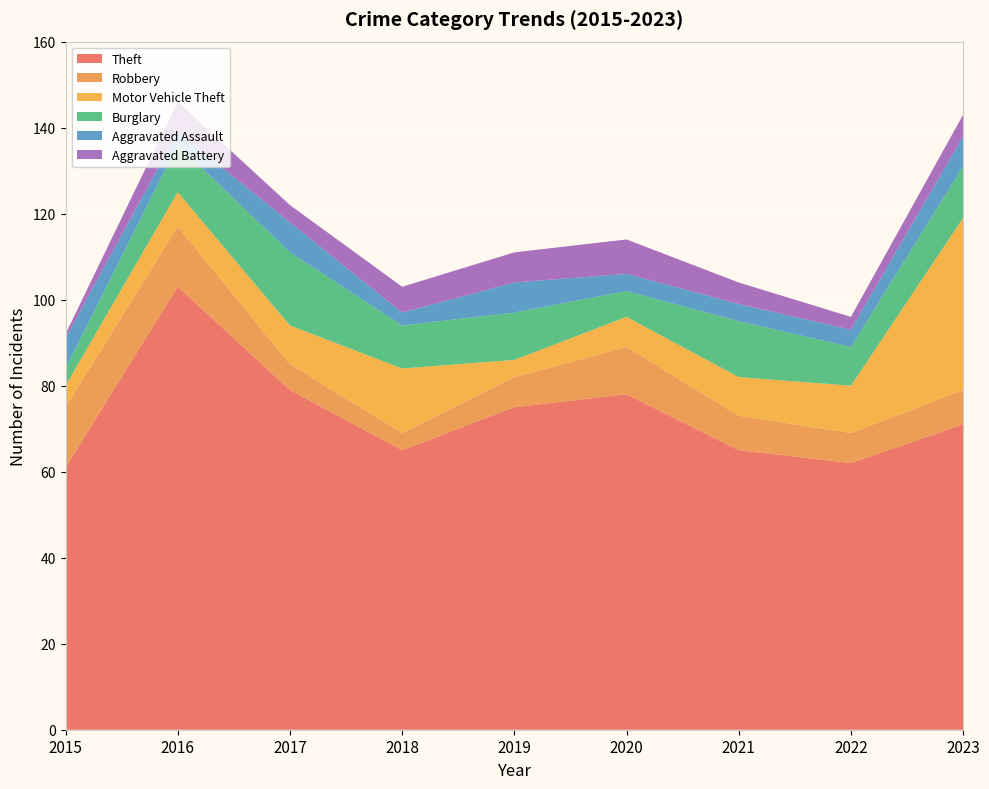

Reading left to right, transcribe all the data shown in this chart.

Theft: 61	103	79	65	75	78	65	62	71
Robbery: 14	14	6	4	7	11	8	7	8
Motor Vehicle Theft: 5	8	9	15	4	7	9	11	40
Burglary: 4	11	17	10	11	6	13	9	12
Aggravated Assault: 7	3	7	3	7	4	4	4	7
Aggravated Battery: 1	7	4	6	7	8	5	3	5